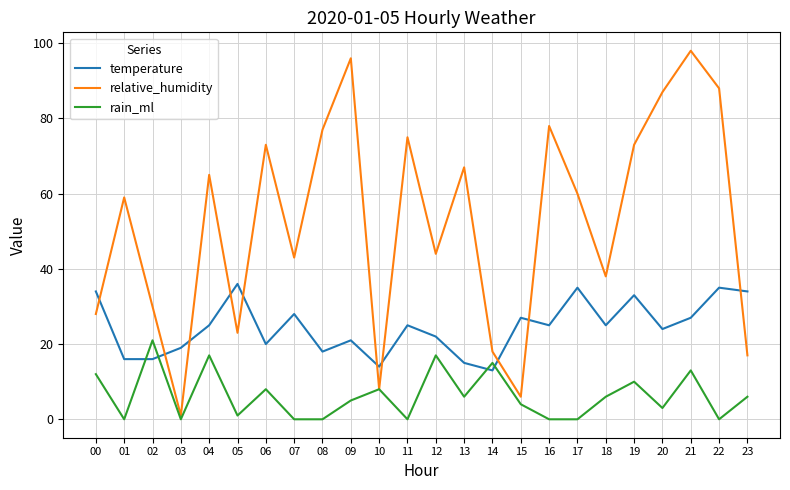

Which series has the largest range (max minus min)?

relative_humidity